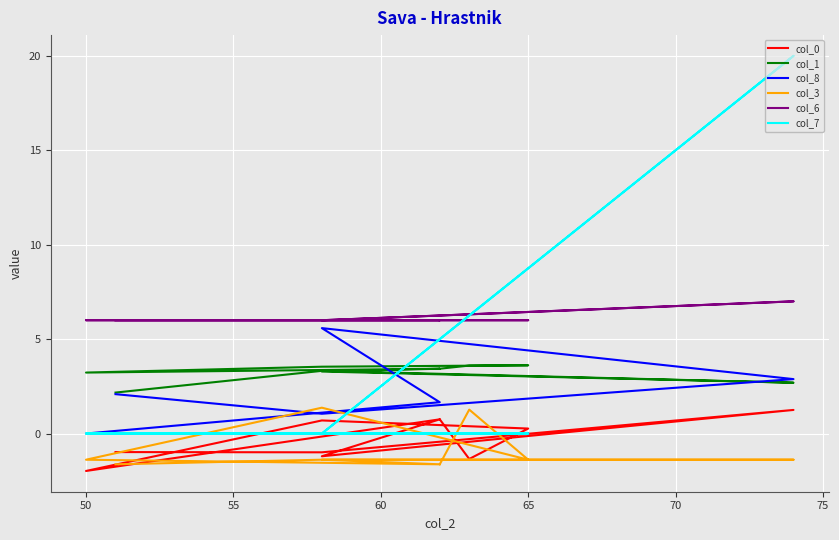

List the series in order of their peak value, highest first.

col_7, col_6, col_8, col_1, col_3, col_0